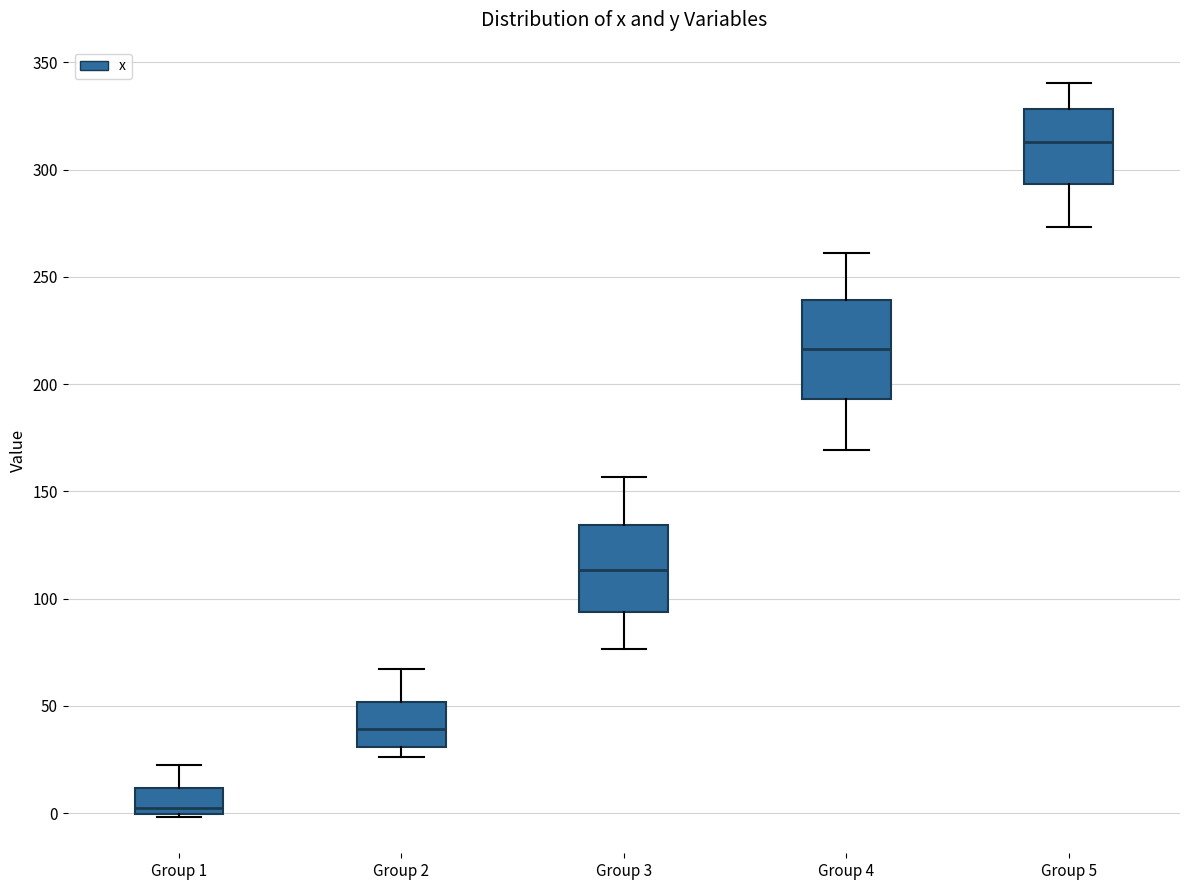

Which box has the lowest median line?

Group 1